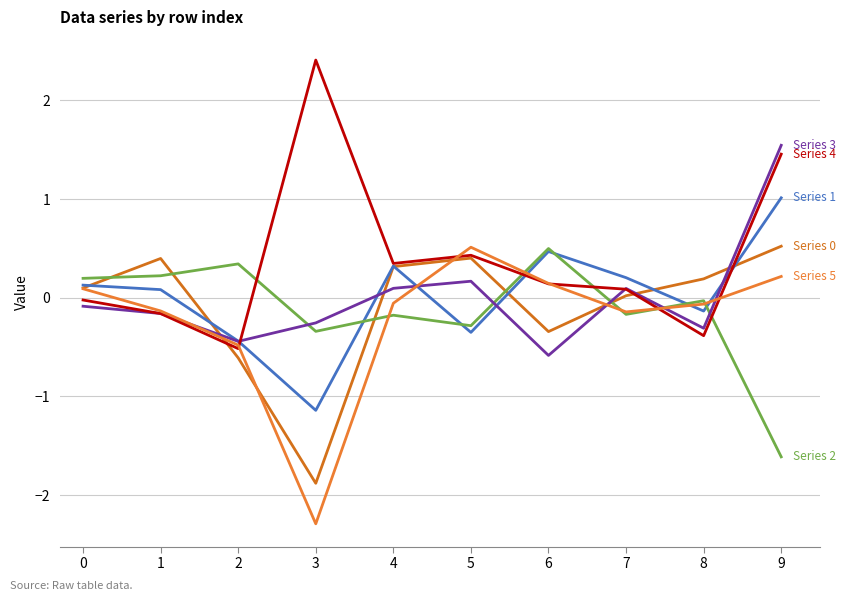

Does the chart have visible grid lines?

Yes